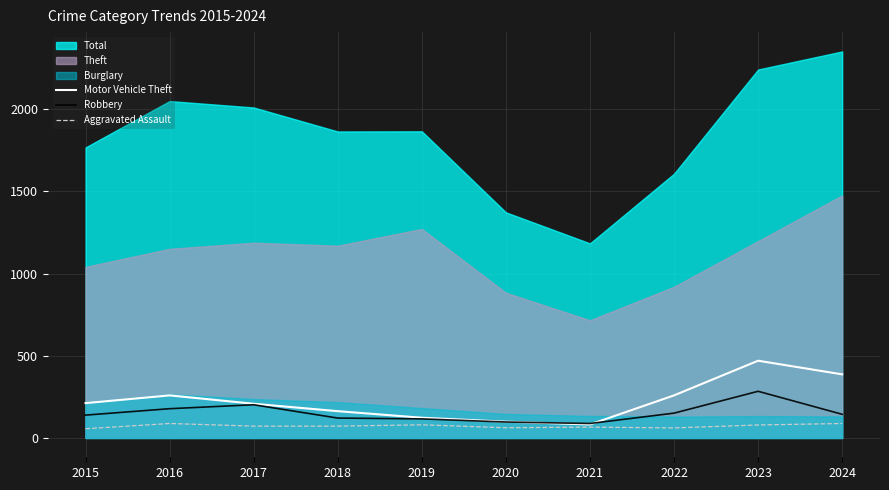

At which category does the chart reach its minimum across all series?

2015